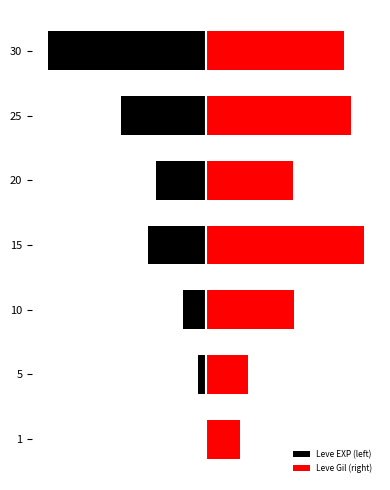

Rank the series at 2 from highest to lowest value.

Leve Gil (right), Leve EXP (left)